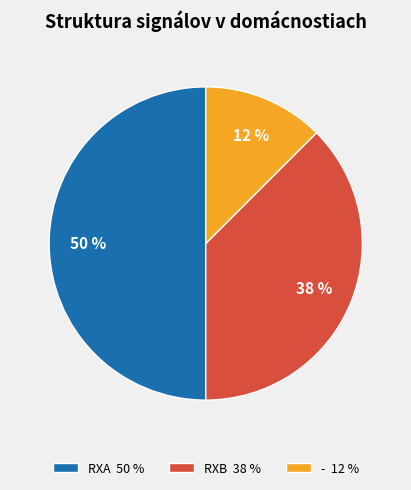

The RXB slice represents 38% of the pie. True or false?

True